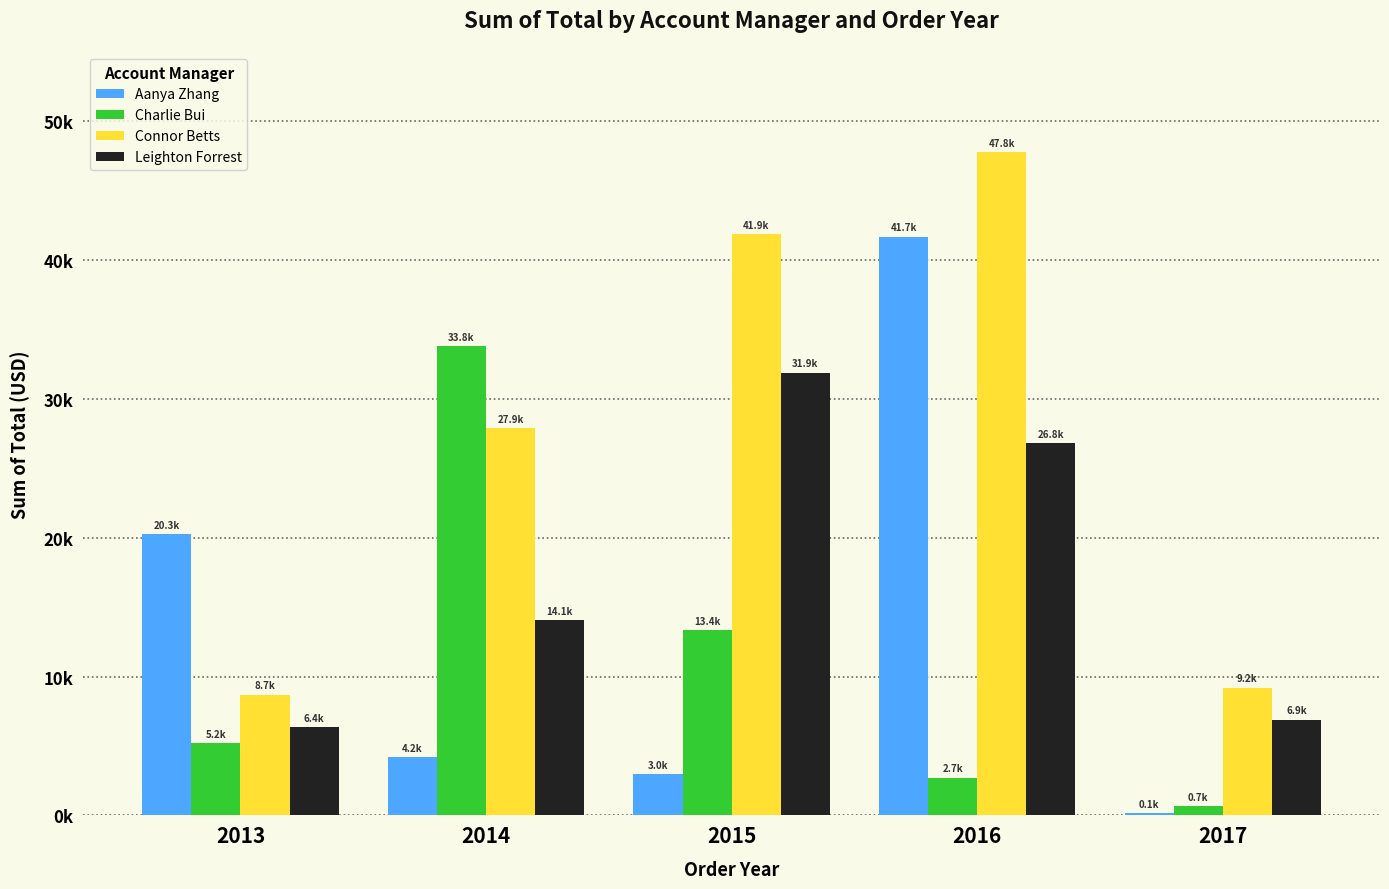

Which has a higher value, 2014 or 2016?

2016